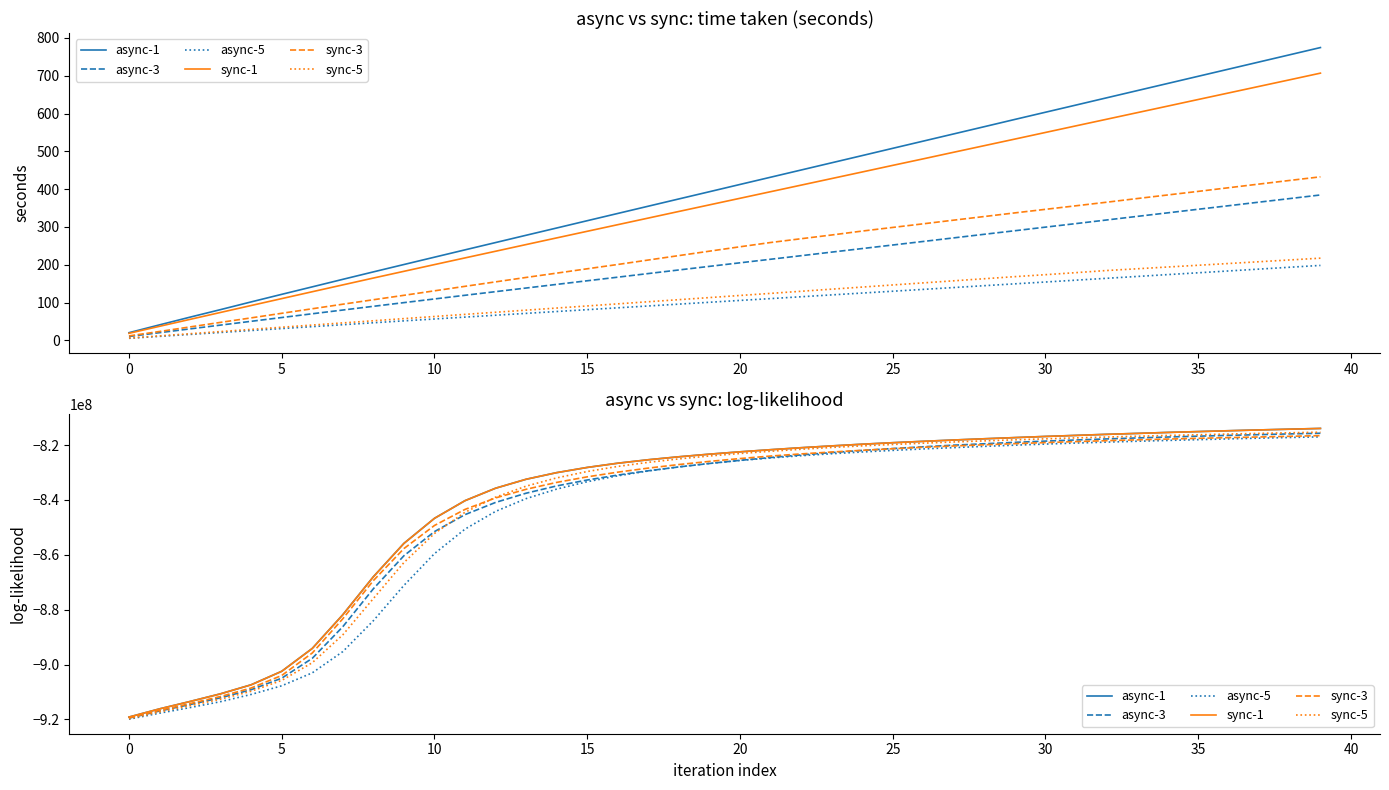

Read the async-5 value at 32.

-818935000